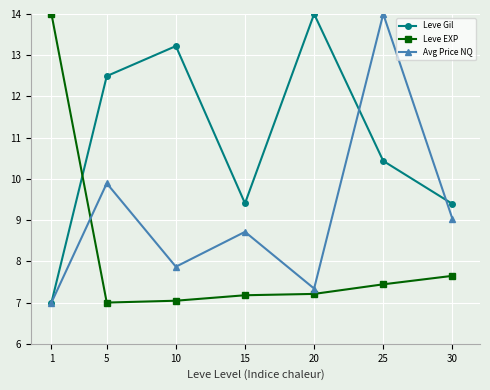

Reading right to left, what are all the values shown in this chart?

Leve Gil: 9.4	10.4	14.0	9.4	13.2	12.5	7.0
Leve EXP: 7.6	7.4	7.2	7.2	7.0	7.0	14.0
Avg Price NQ: 9.0	14.0	7.3	8.7	7.9	9.9	7.0